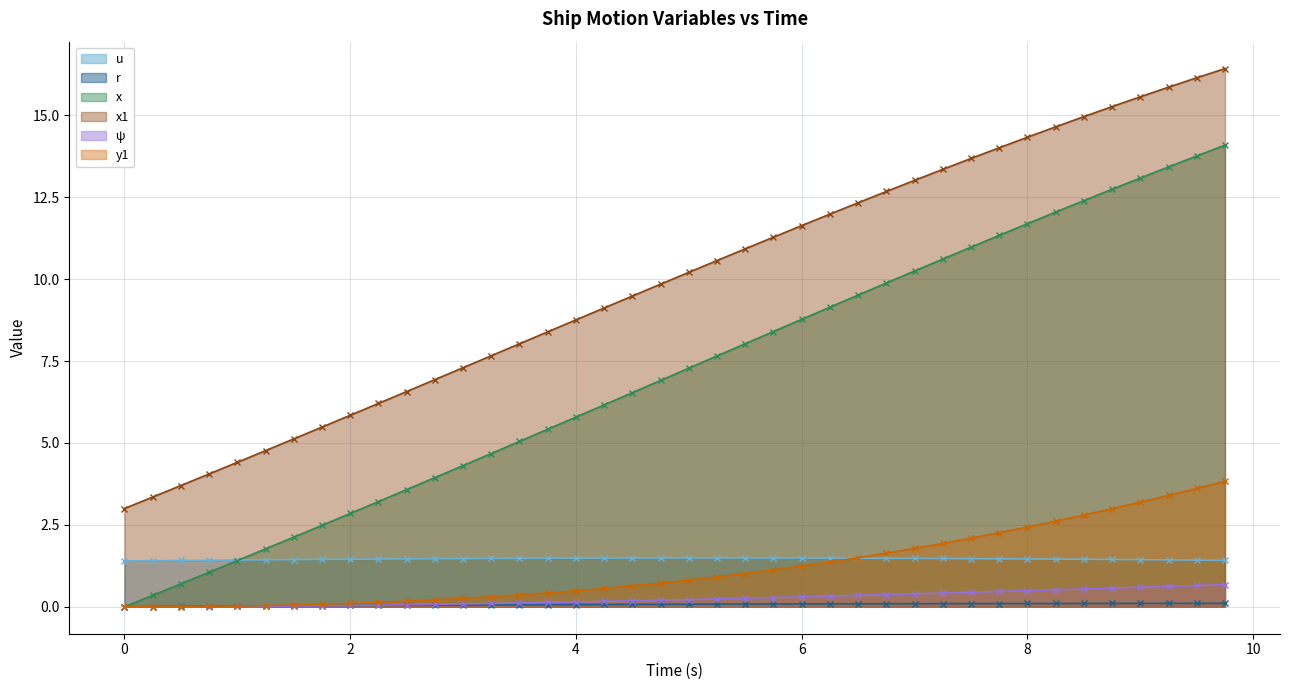

How many values in ψ are above zero?

38